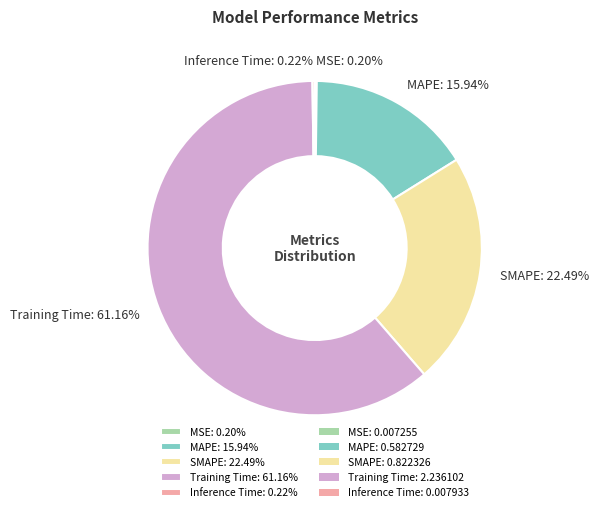

Does Training Time: 61.16% represent more than half of the total?

Yes